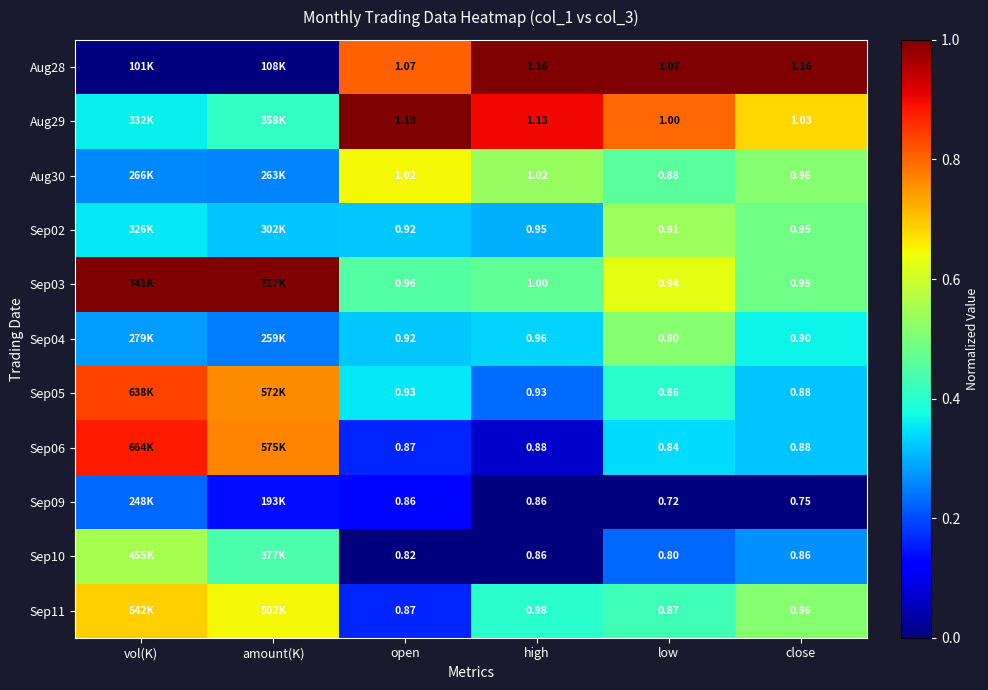

What is the lowest value of the Sep02 series?

0.3